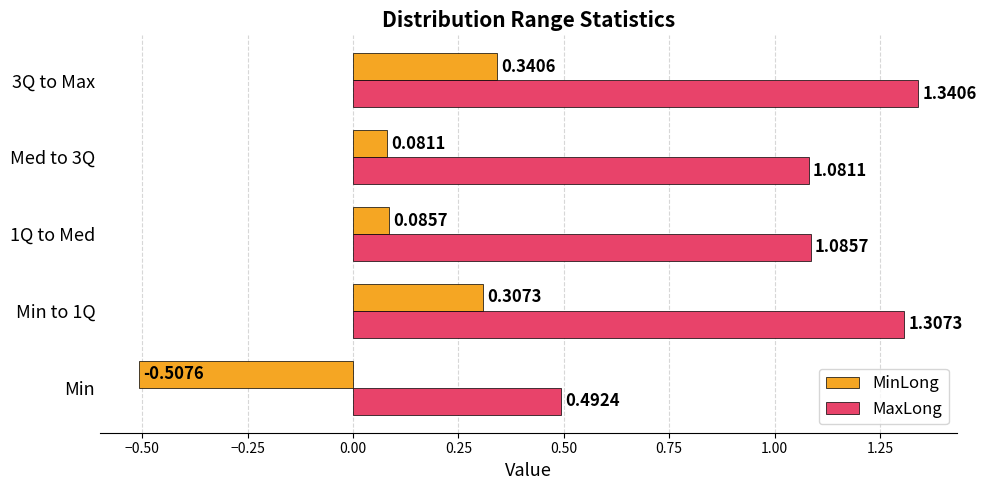

Is the value of MinLong at Min greater than the value of MaxLong at 1Q to Med?

No